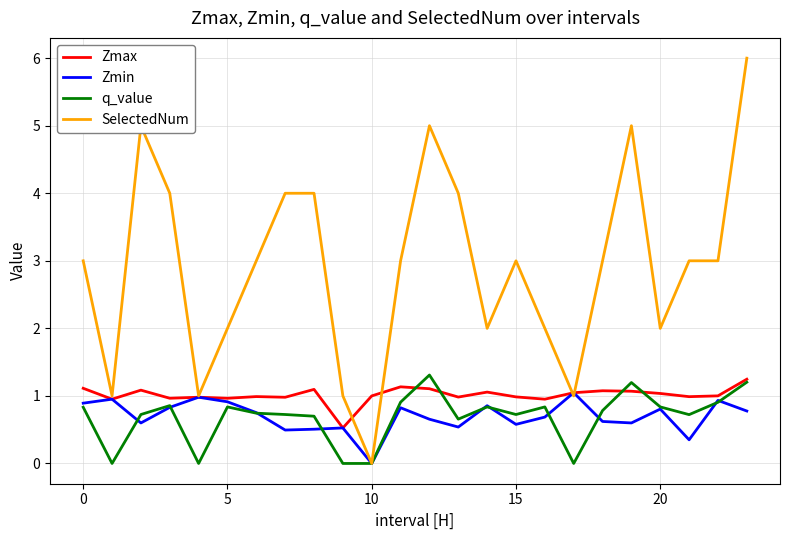

Which series has the largest total across all categories?

SelectedNum